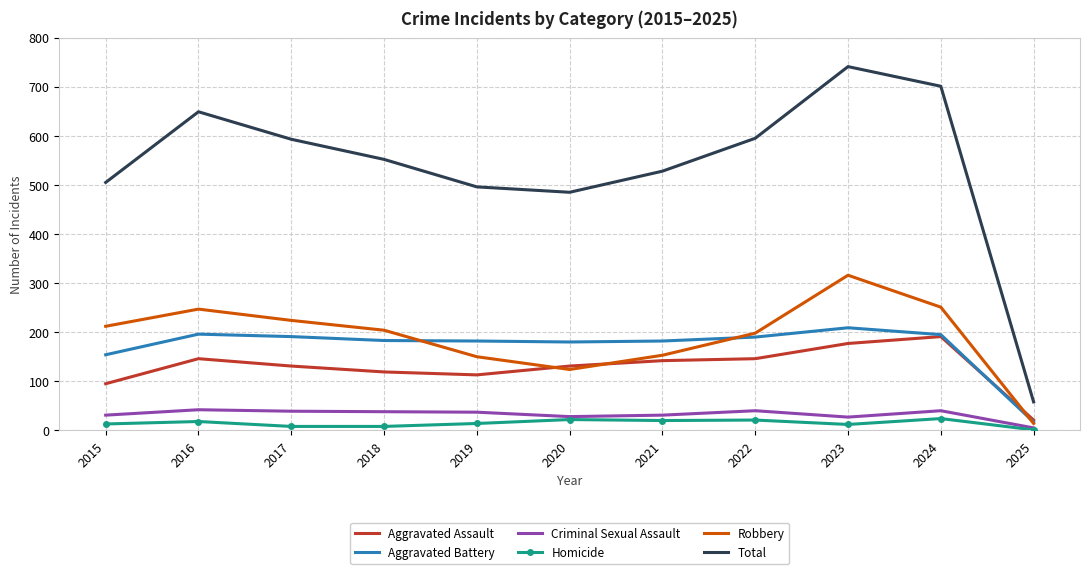

Is it true that Aggravated Battery equals 112 at 2024?

False